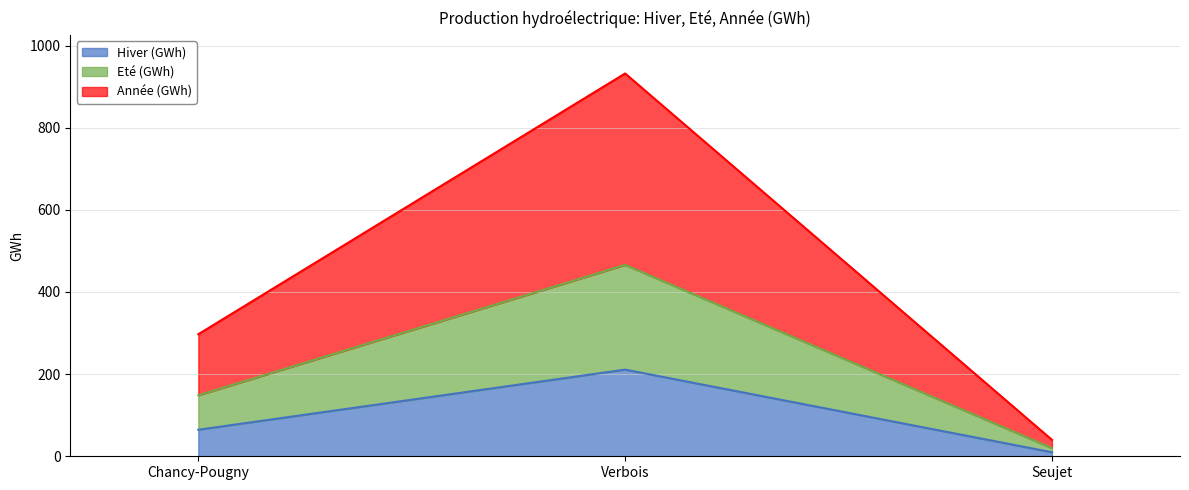

What is the difference between the Hiver (GWh) values at Seujet and Verbois?

201.2